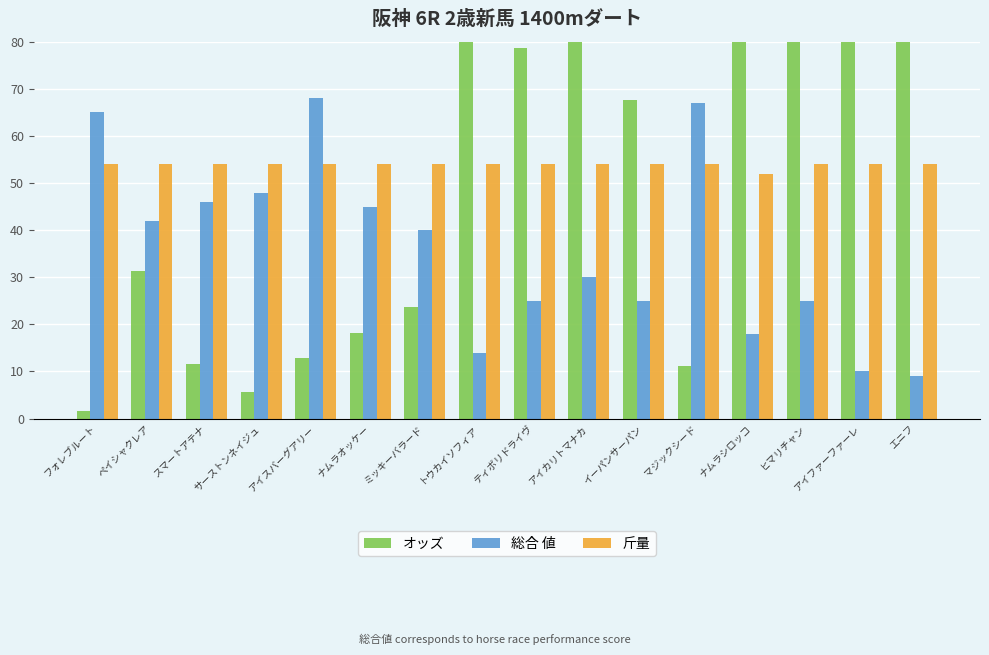

How many series are shown in this chart?

3